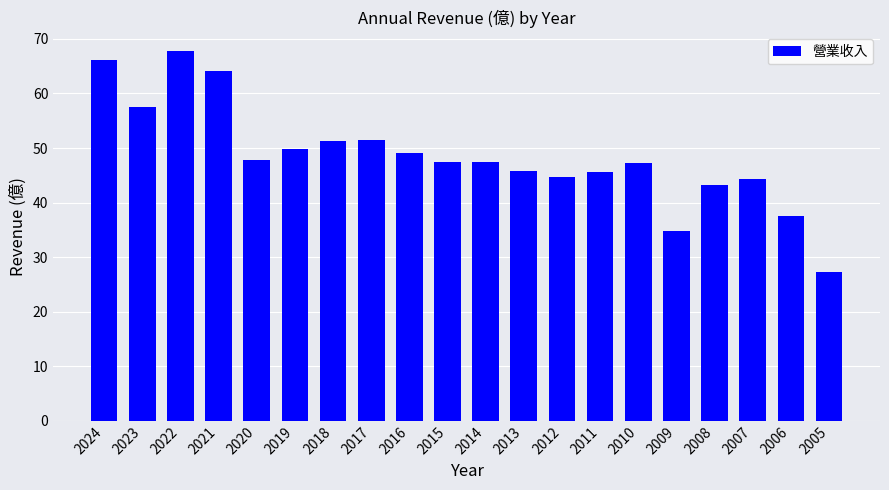

Are the bars horizontal?

No